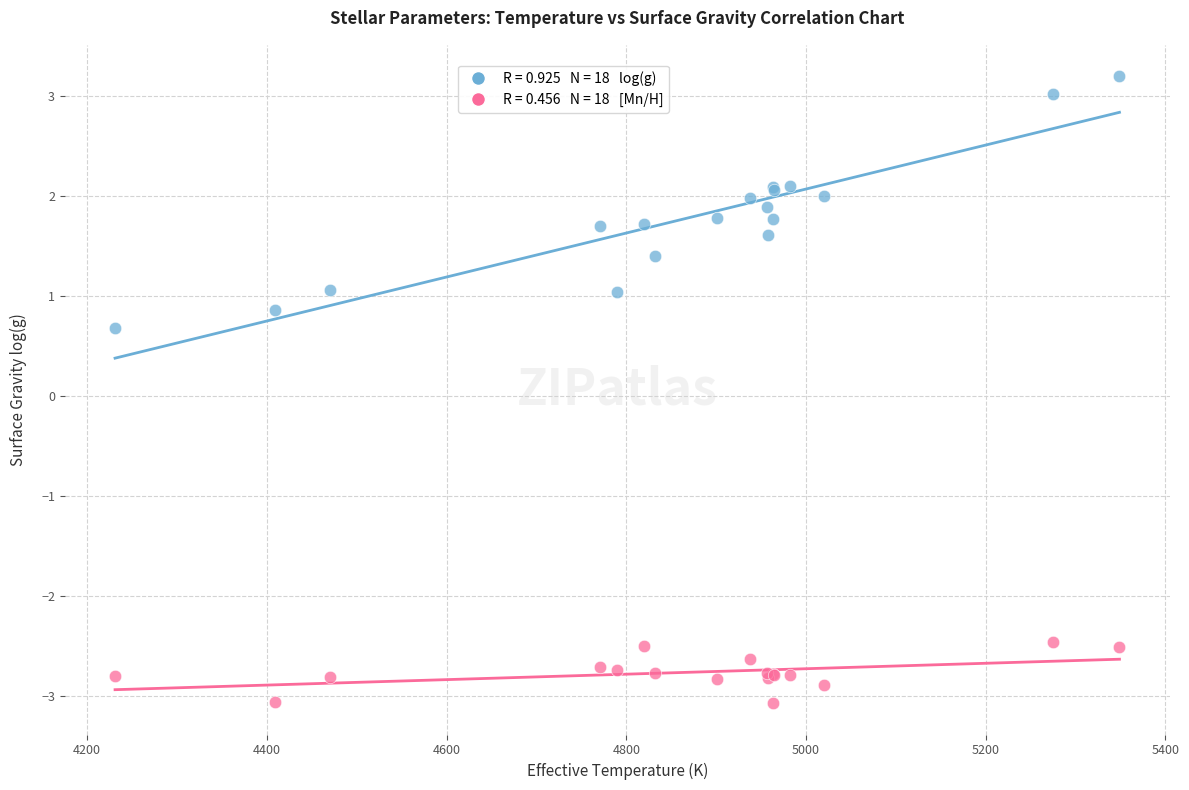

Across all series, what Y value is closest to 0?

0.7